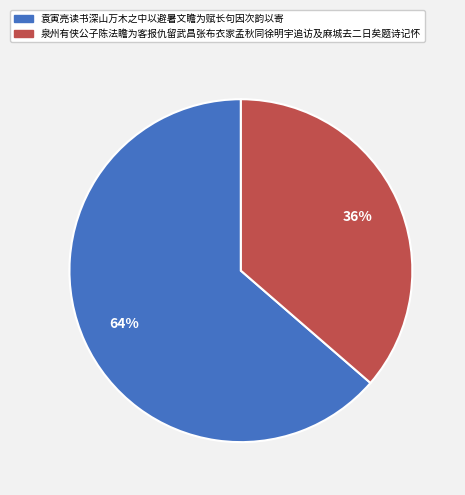

How many slices are in this pie chart?

2